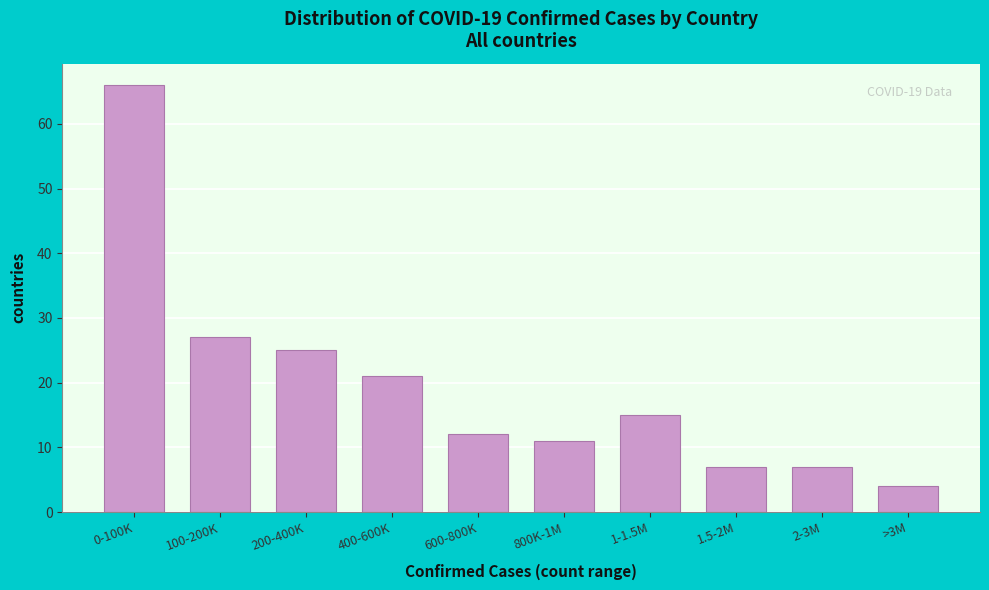

Reading left to right, extract all data points from this chart.

0-100K=66	100-200K=27	200-400K=25	400-600K=21	600-800K=12	800K-1M=11	1-1.5M=15	1.5-2M=7	2-3M=7	>3M=4